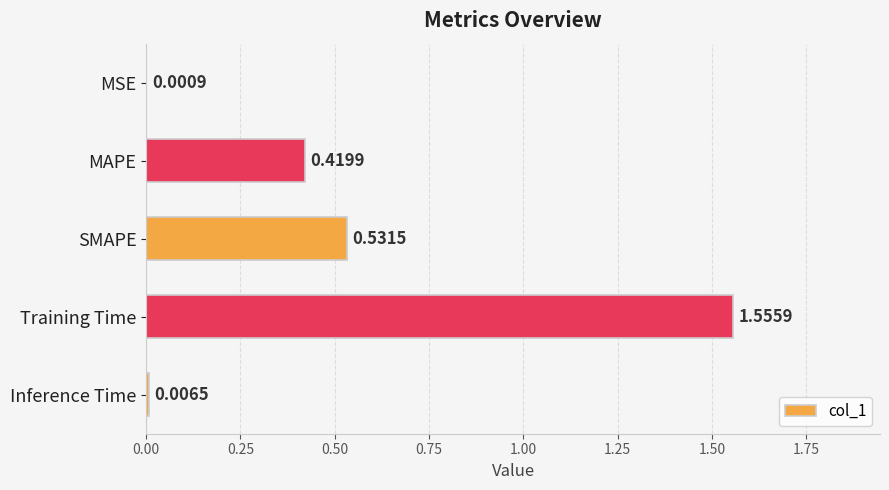

What is the sum of all values?

2.5